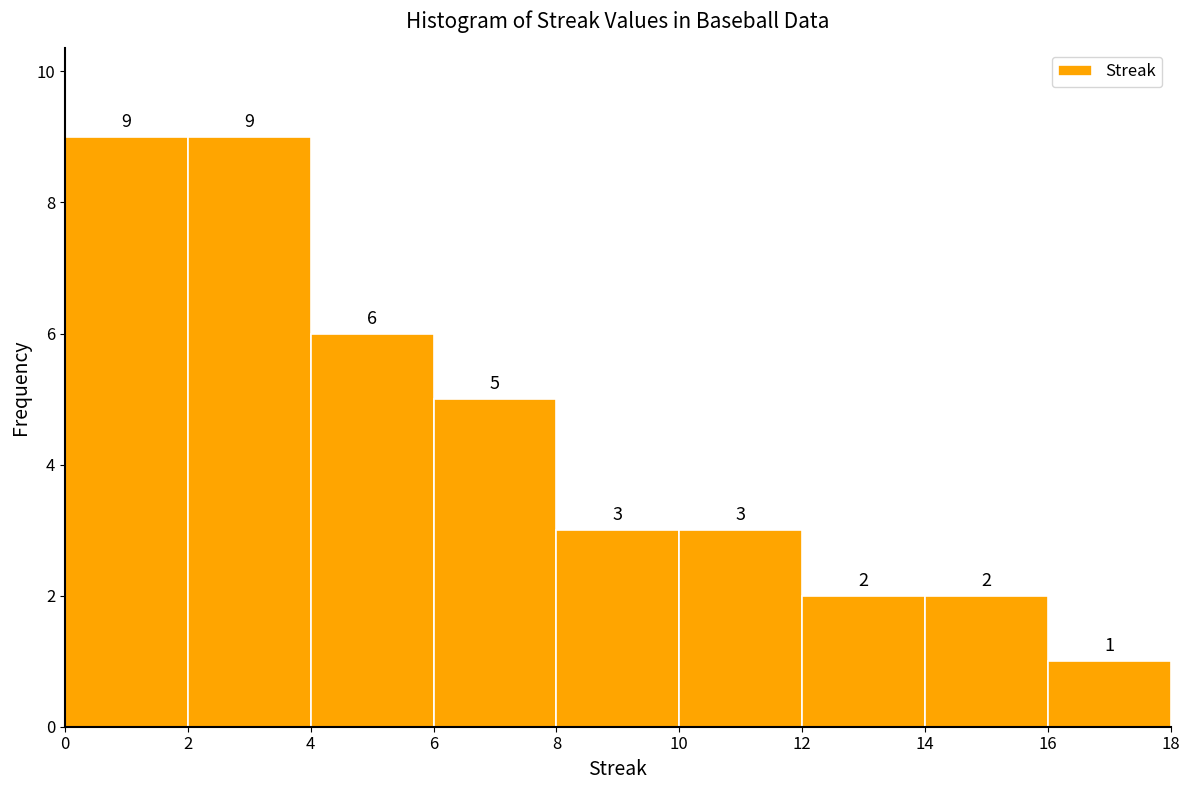

Reading left to right, transcribe this chart: for each bar, give the range it covers on the x-axis and its height.

0 to 2: 9
2 to 4: 9
4 to 6: 6
6 to 8: 5
8 to 10: 3
10 to 12: 3
12 to 14: 2
14 to 16: 2
16 to 18: 1